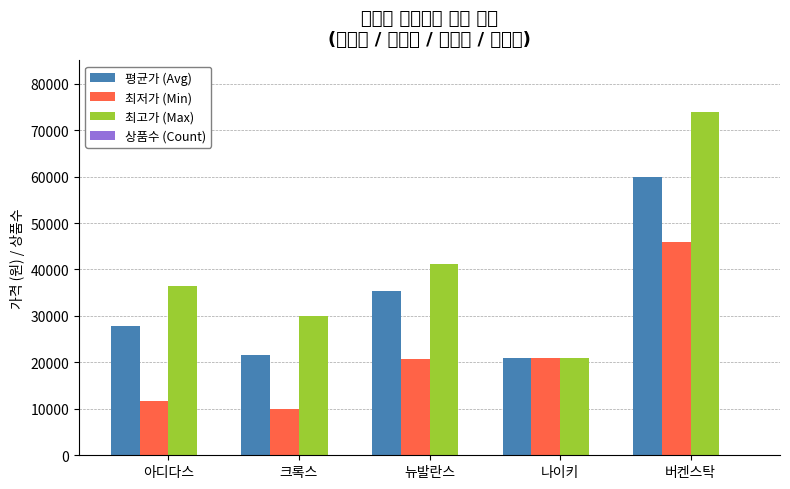

What is the greatest value displayed?

74000